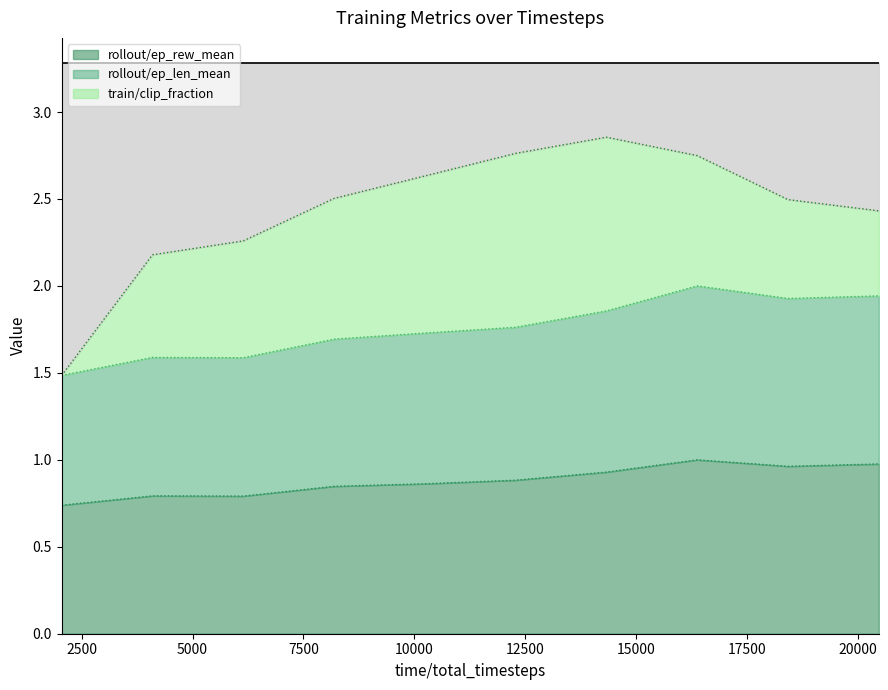

True or false: rollout/ep_rew_mean has more than 2 interior local peaks.

False